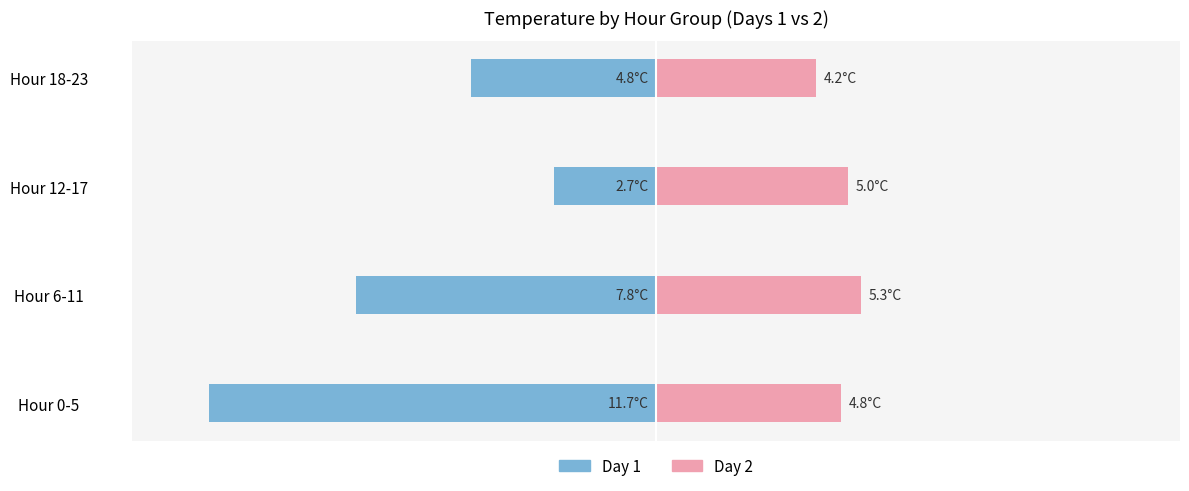

Where does the Day 2 series first go above 5?

Hour 6-11